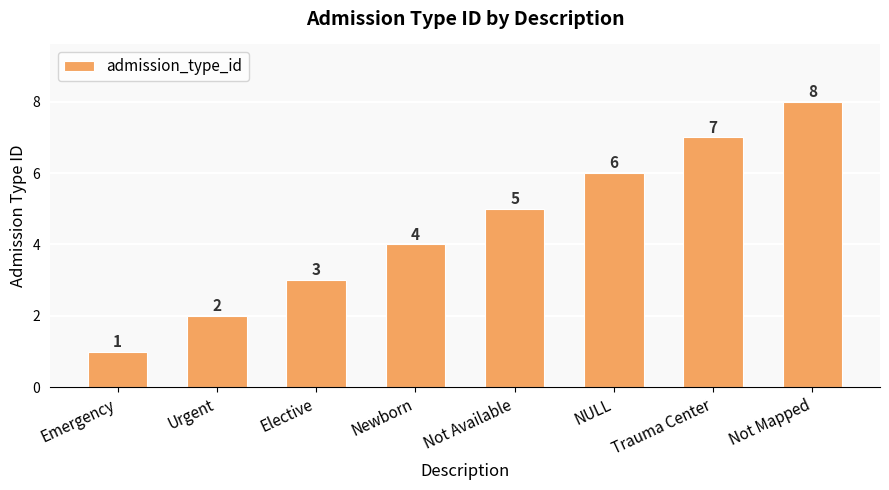

Which category has the lowest value across all series?

Emergency